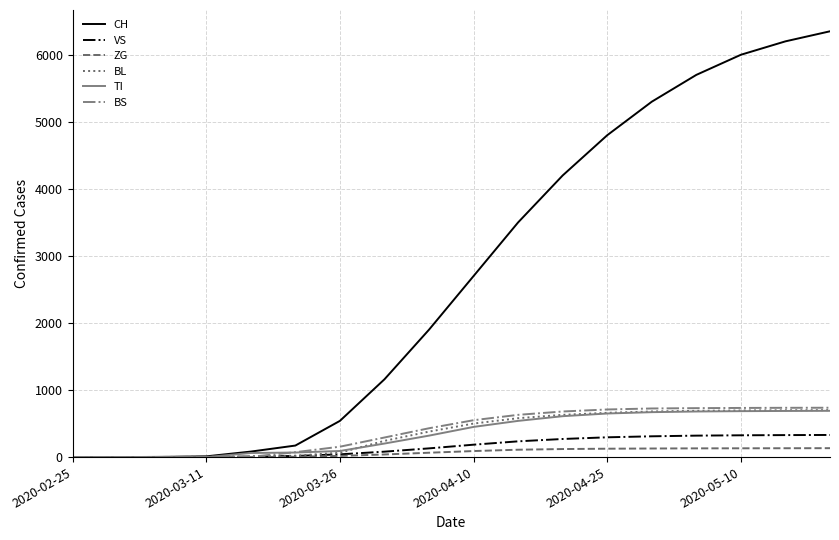

Which series has the largest total across all categories?

CH